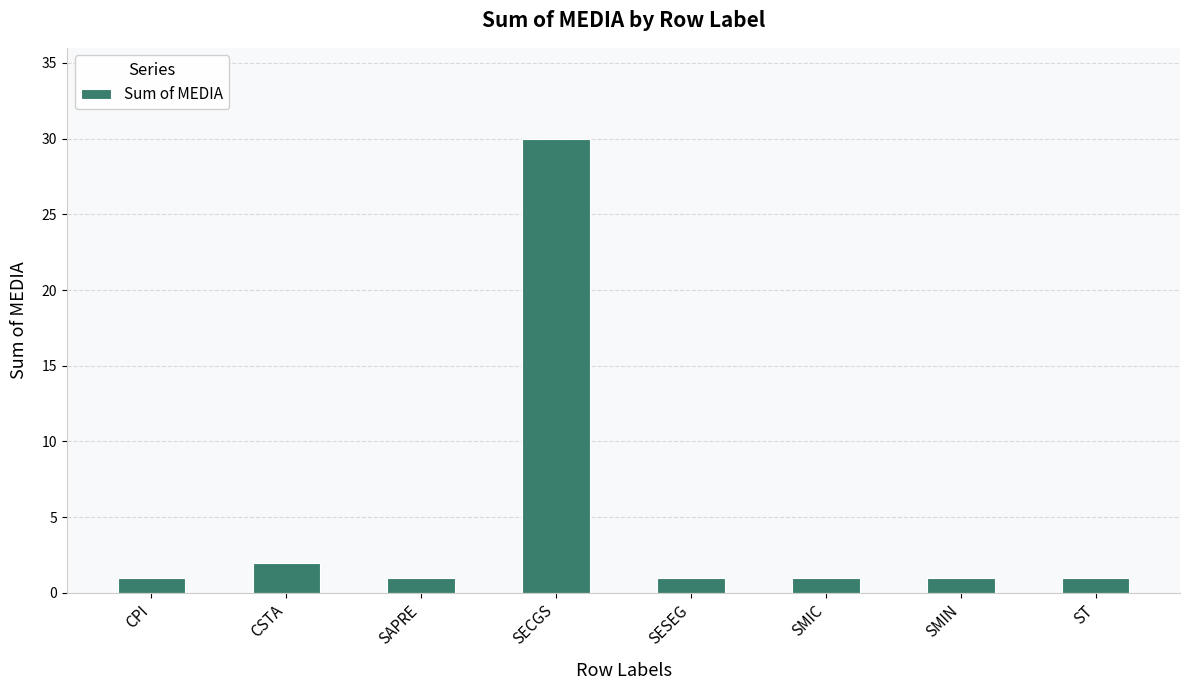

Reading left to right, transcribe all the data shown in this chart.

CPI=1	CSTA=2	SAPRE=1	SECGS=30	SESEG=1	SMIC=1	SMIN=1	ST=1